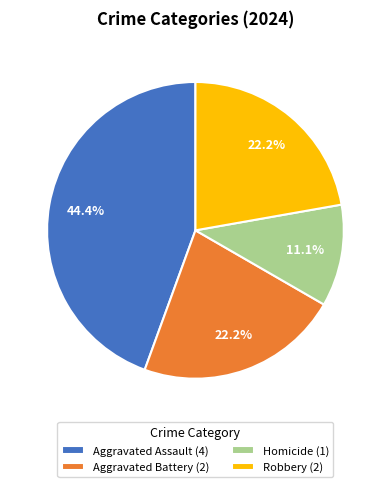

The Aggravated Assault slice represents 44% of the pie. True or false?

True